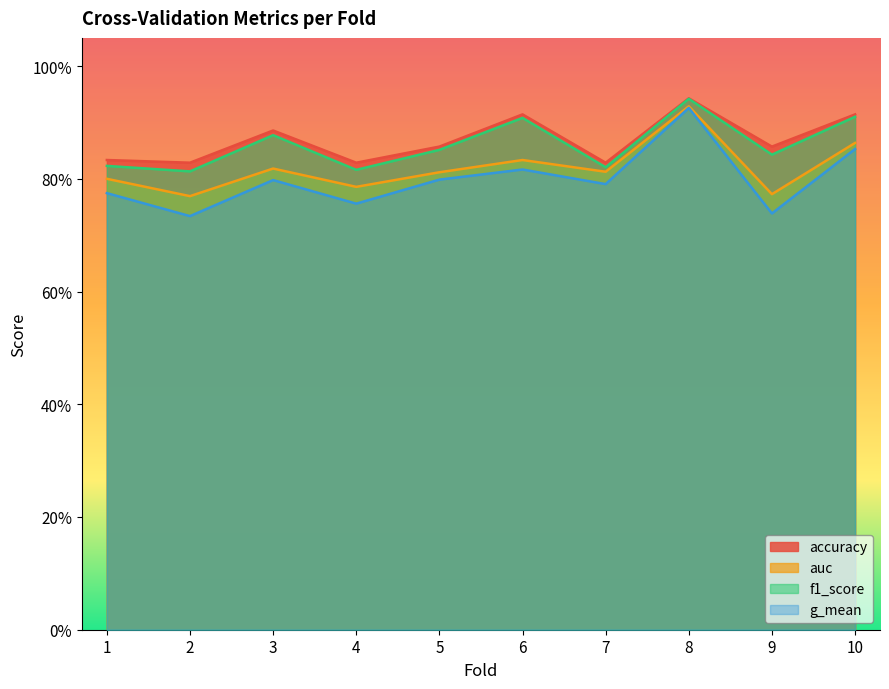

What is the difference between the highest and lowest values at 2?

0.1